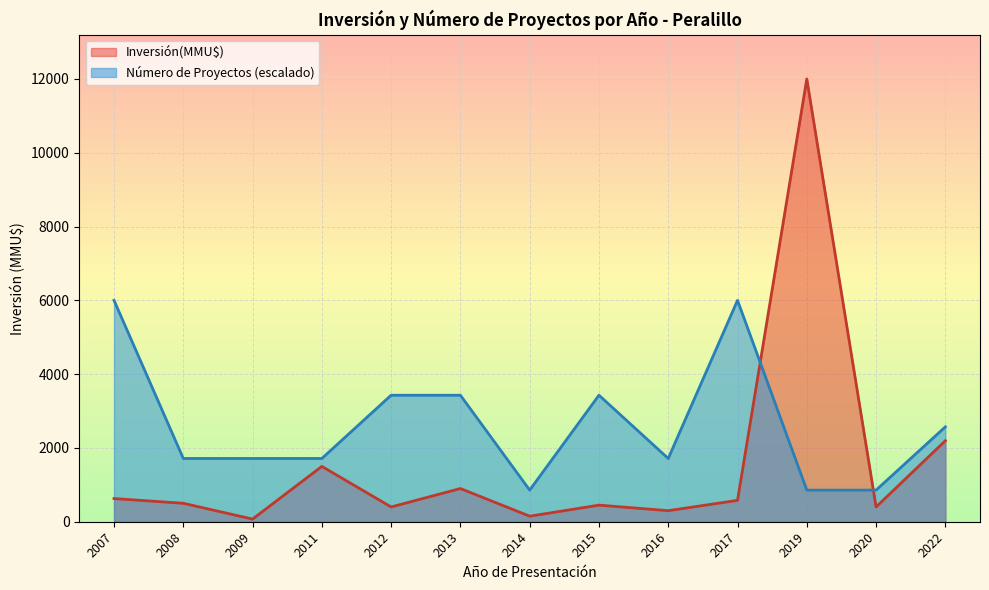

Which label corresponds to the largest value in the chart?

2019